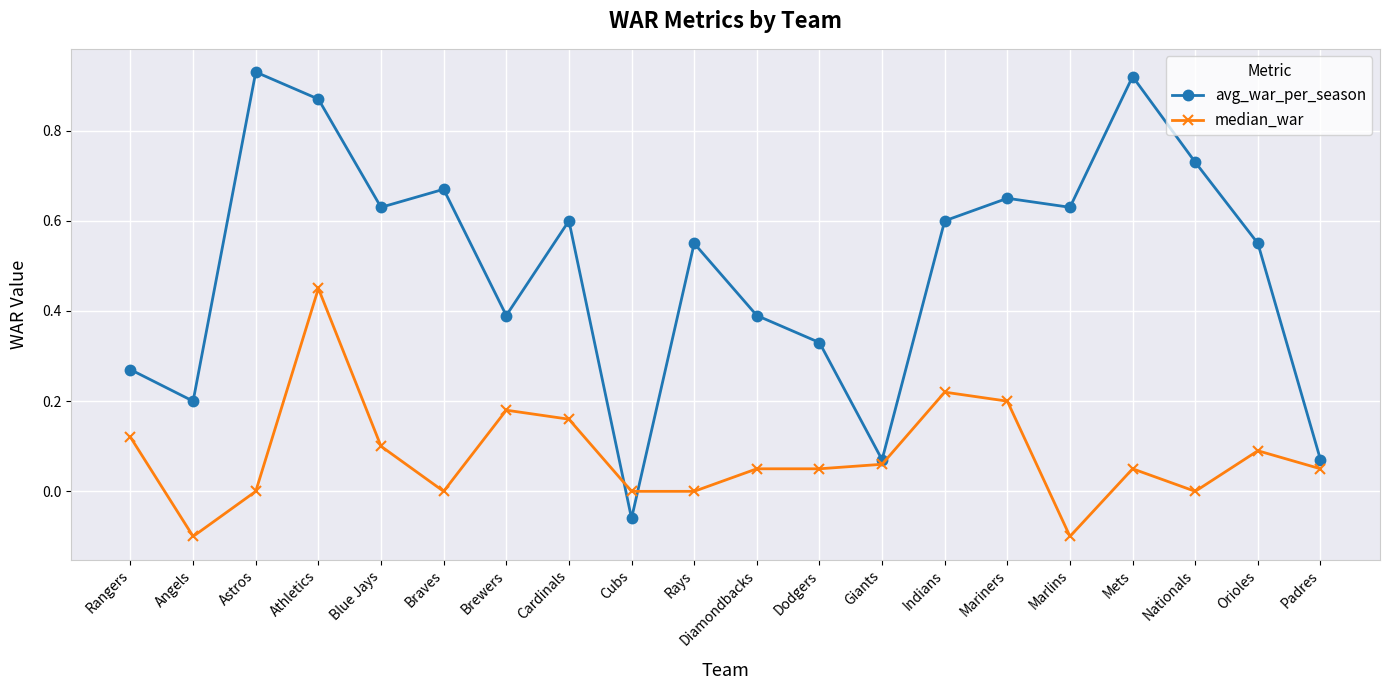

Where is the first local minimum for avg_war_per_season?

Angels